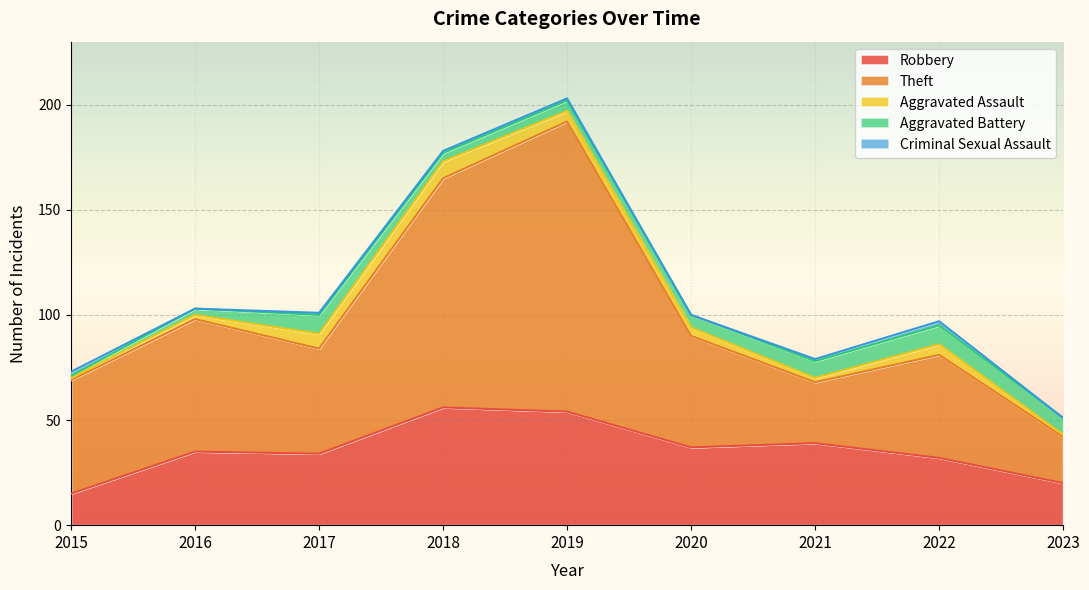

What is the difference between the Aggravated Battery values at 2019 and 2017?

4